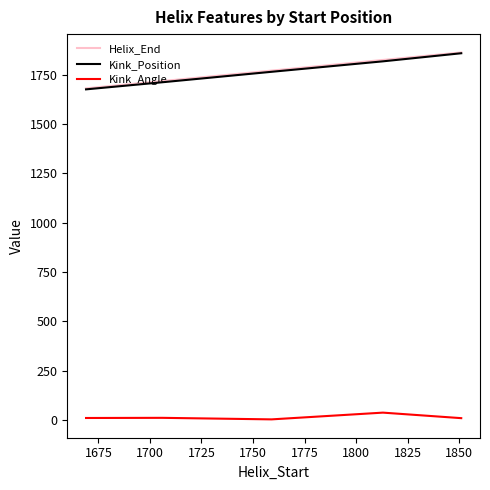

True or false: Helix_End and Kink_Angle cross at least once.

False